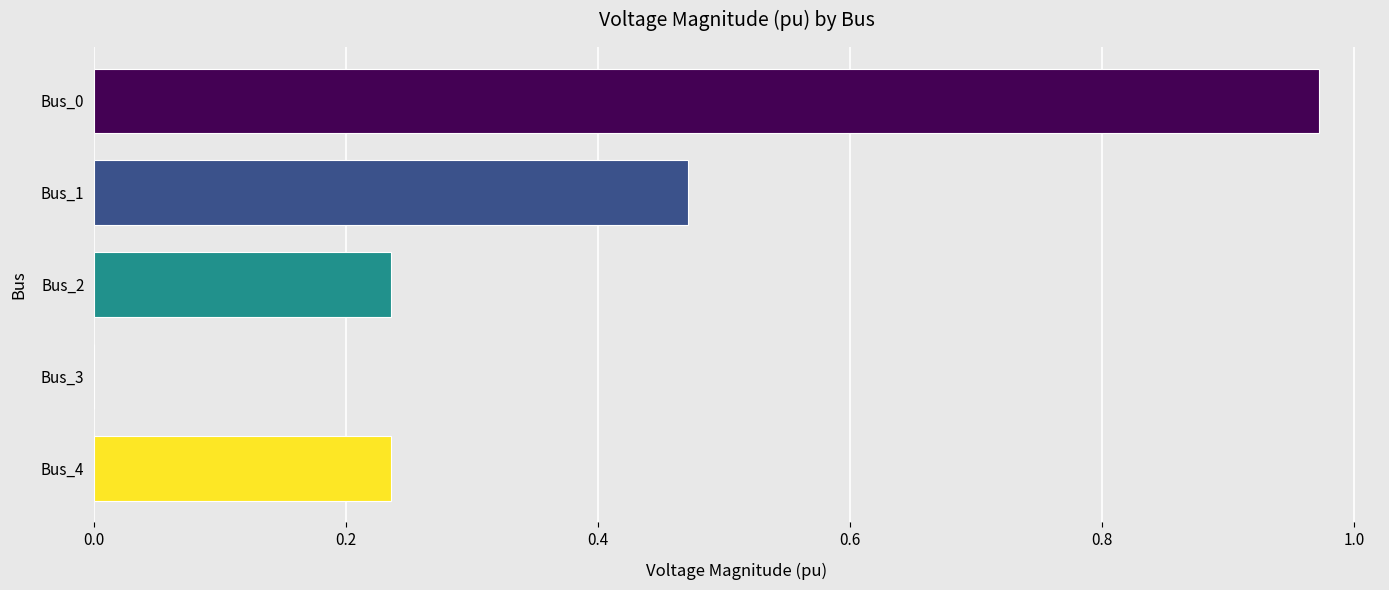

How many data points does each series have?

5